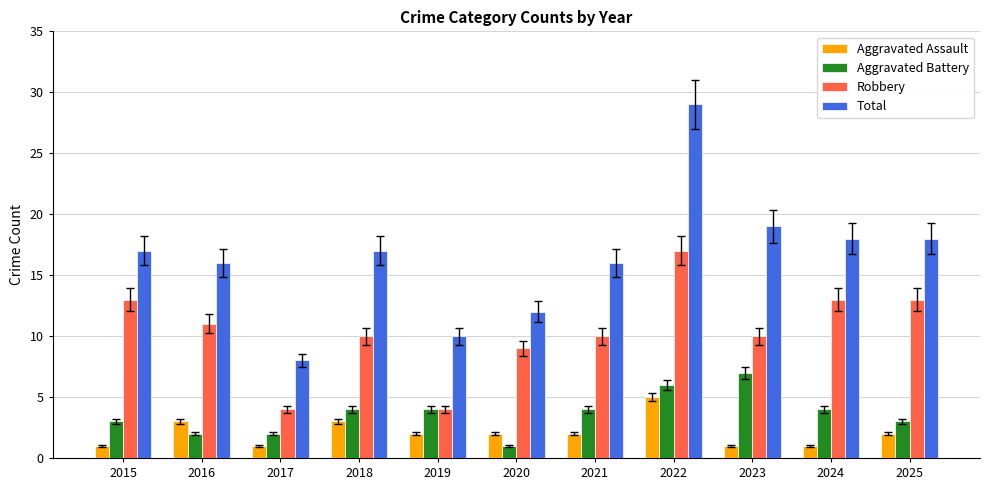

What is the difference between the highest and lowest values at 2021?

14